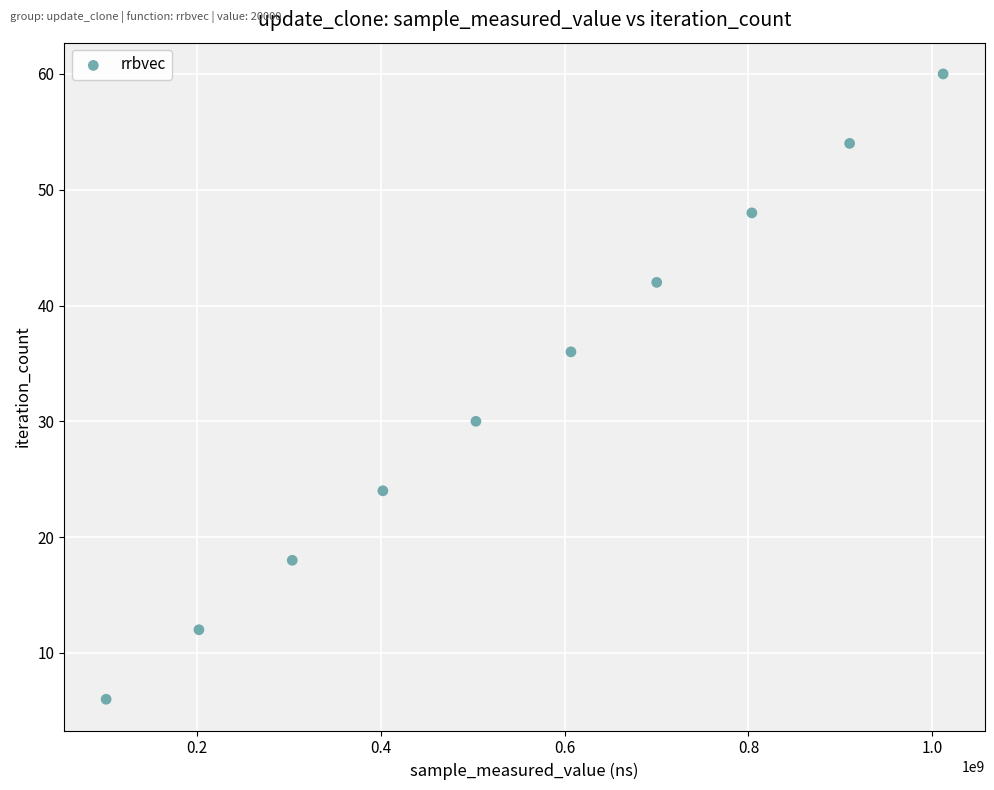

What is the average Y value?

33